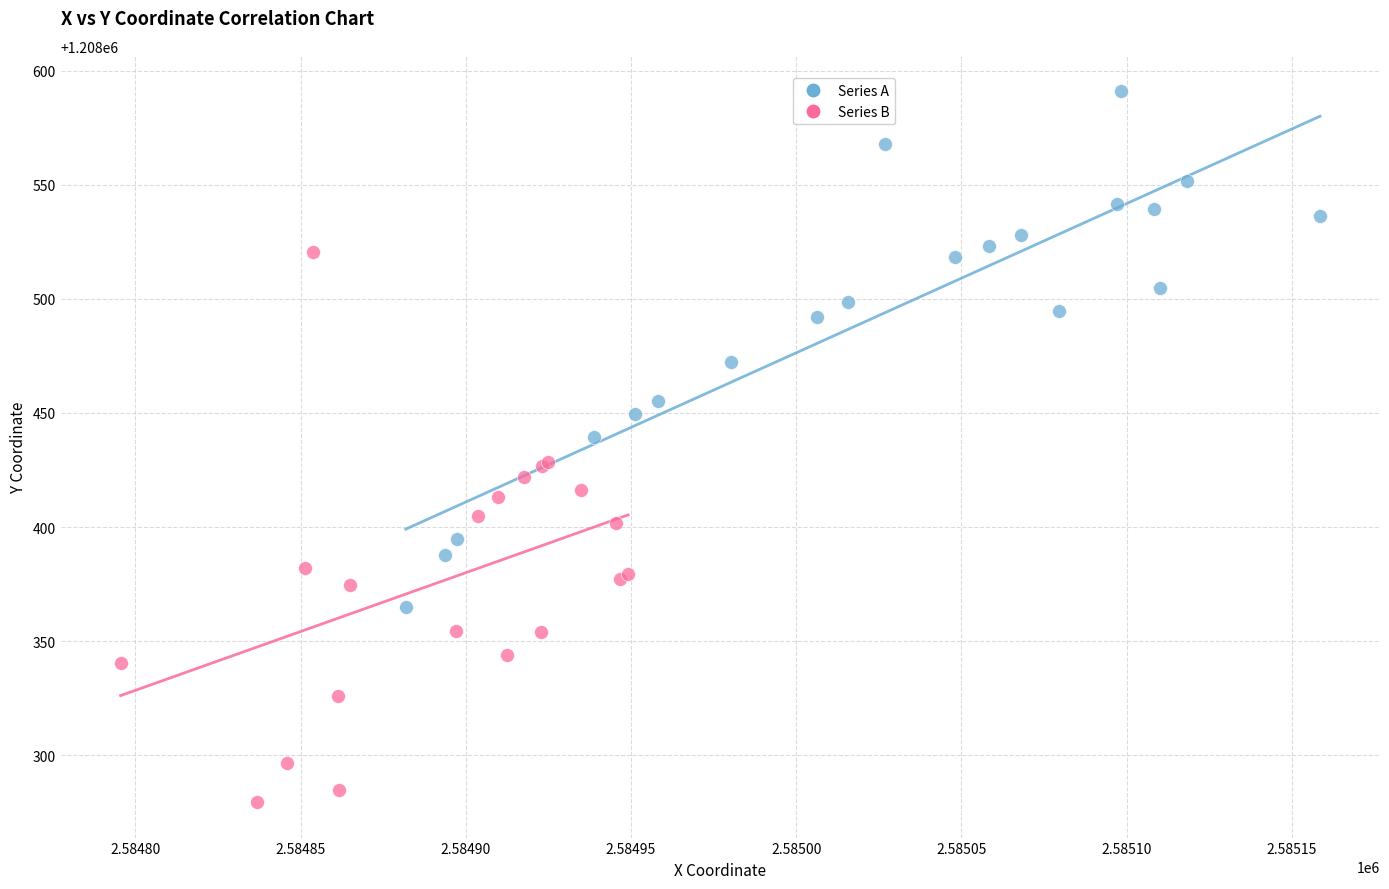

What are all the series names shown in the legend?

Series A, Series B